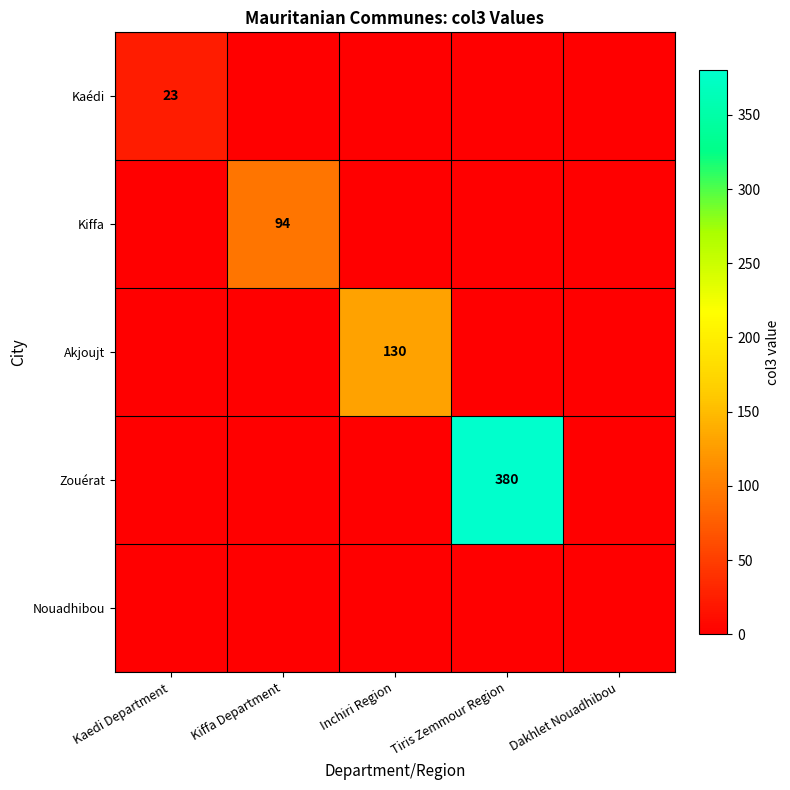

Is it true that Zouérat equals 380 at Tiris Zemmour Region?

True